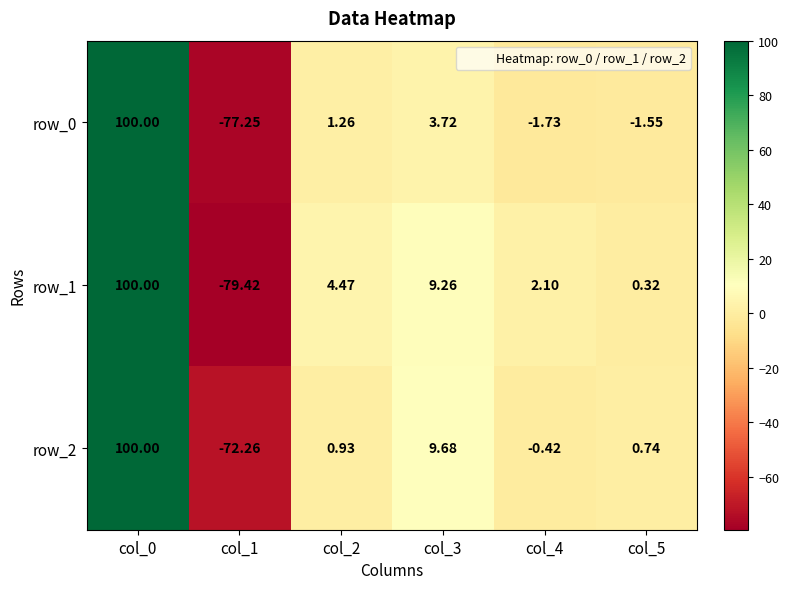

Which category has the lowest value across all series?

col_1